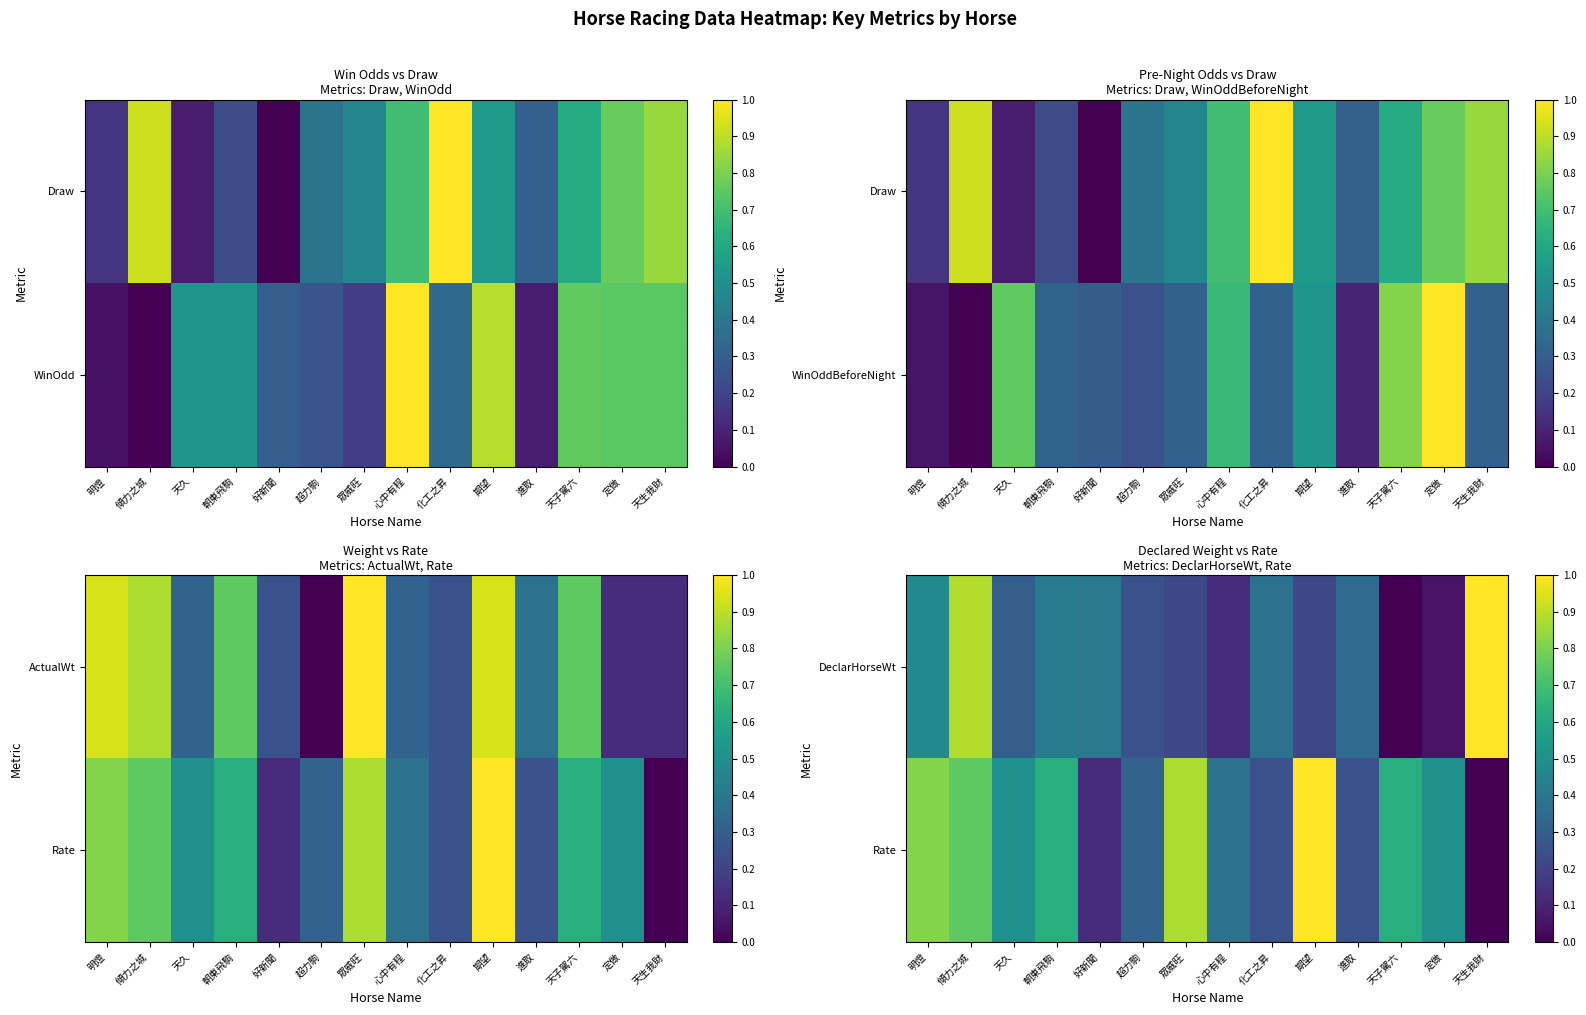

How many data points in DeclarHorseWt are above 0?

13